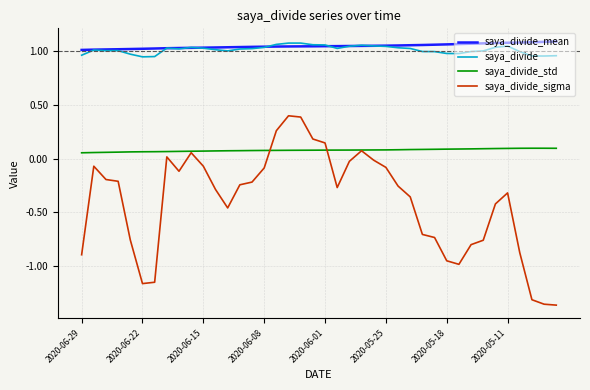

True or false: saya_divide has more than 1 points higher than both neighbors.

True